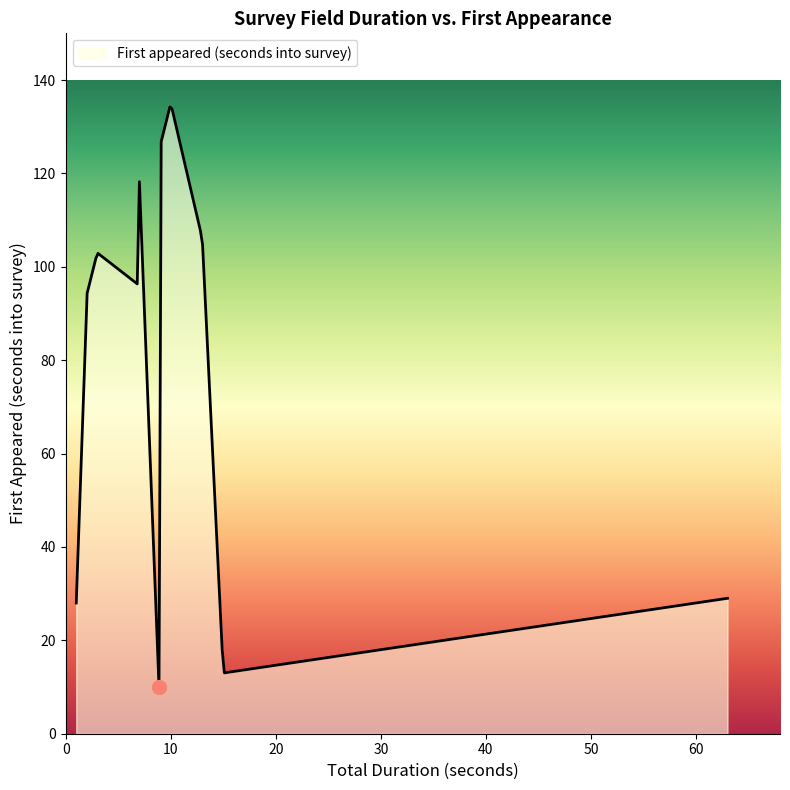

What is the difference between the maximum and minimum values?

124.3